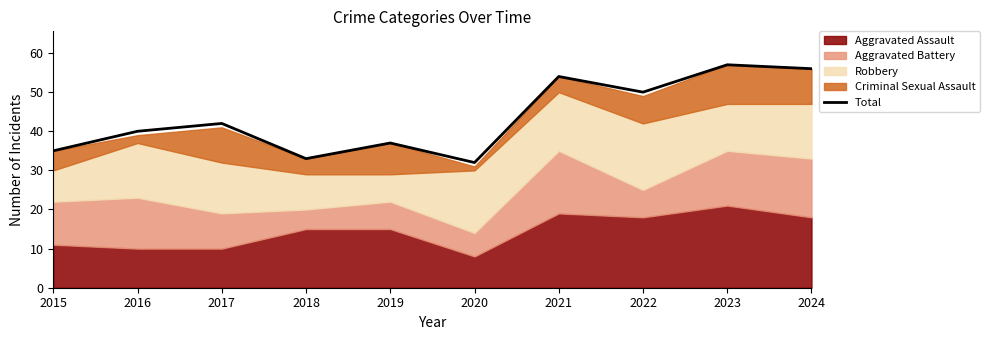

Count the number of values greater than 42.

4